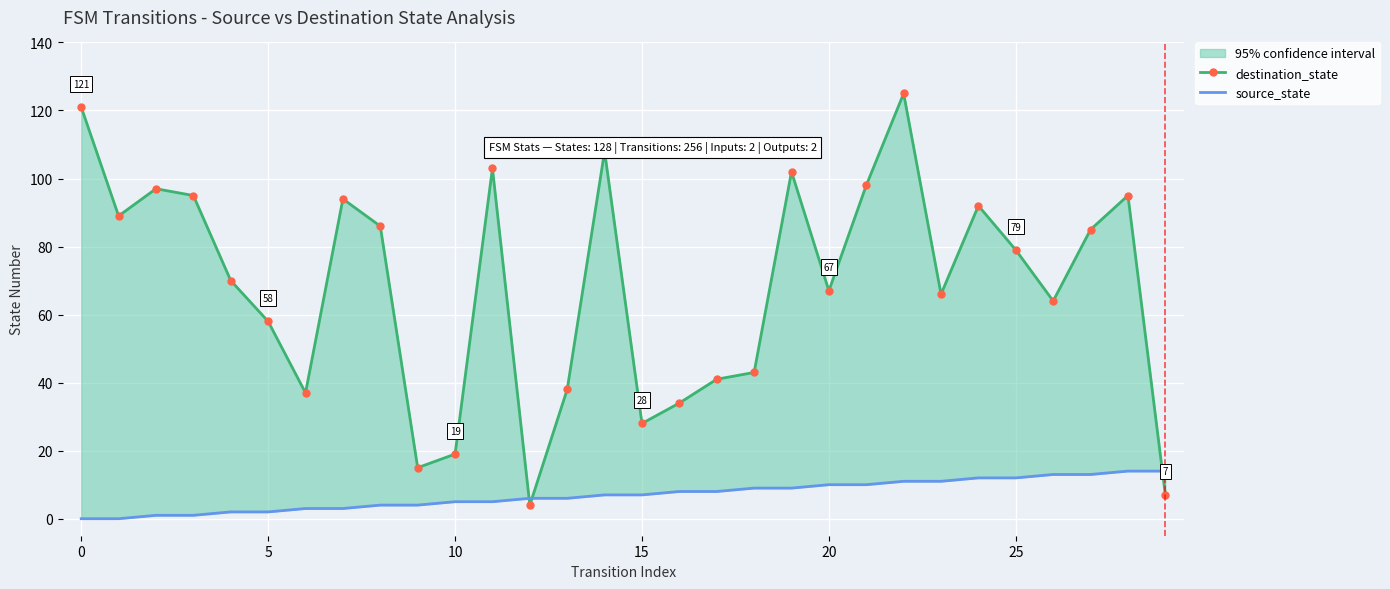

How many intersections are there between destination_state and source_state?

3